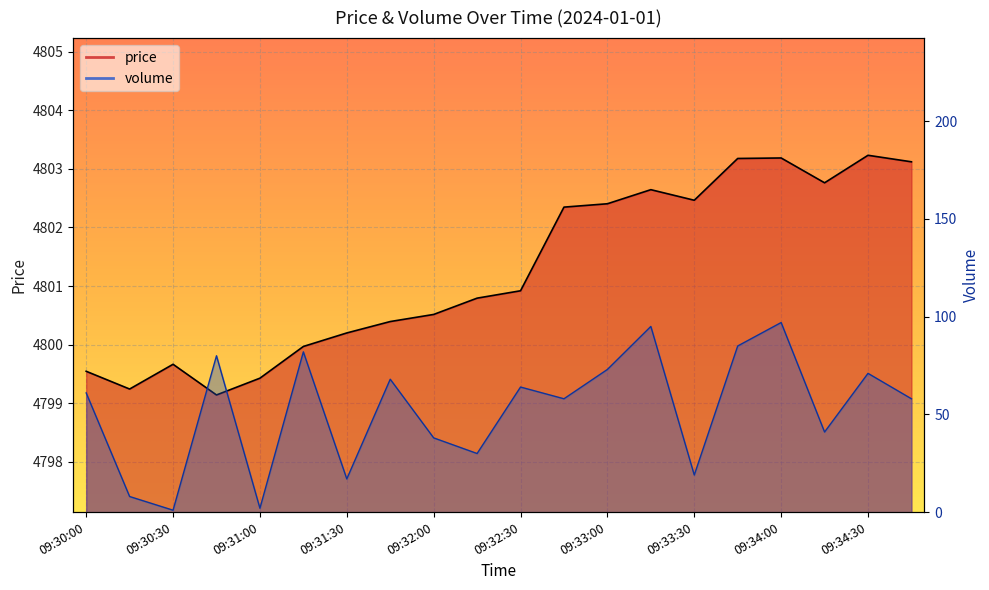

Reading left to right, what are all the values shown in this chart?

price: 09:30:00=4799.5	09:30:15=4799.2	09:30:30=4799.7	09:30:45=4799.1	09:31:00=4799.4	09:31:15=4800.0	09:31:30=4800.2	09:31:45=4800.4	09:32:00=4800.5	09:32:15=4800.8	09:32:30=4800.9	09:32:45=4802.3	09:33:00=4802.4	09:33:15=4802.6	09:33:30=4802.5	09:33:45=4803.2	09:34:00=4803.2	09:34:15=4802.8	09:34:30=4803.2	09:34:45=4803.1
volume: 09:30:00=61.0	09:30:15=8.0	09:30:30=1.0	09:30:45=80.0	09:31:00=2.0	09:31:15=82.0	09:31:30=17.0	09:31:45=68.0	09:32:00=38.0	09:32:15=30.0	09:32:30=64.0	09:32:45=58.0	09:33:00=73.0	09:33:15=95.0	09:33:30=19.0	09:33:45=85.0	09:34:00=97.0	09:34:15=41.0	09:34:30=71.0	09:34:45=58.0